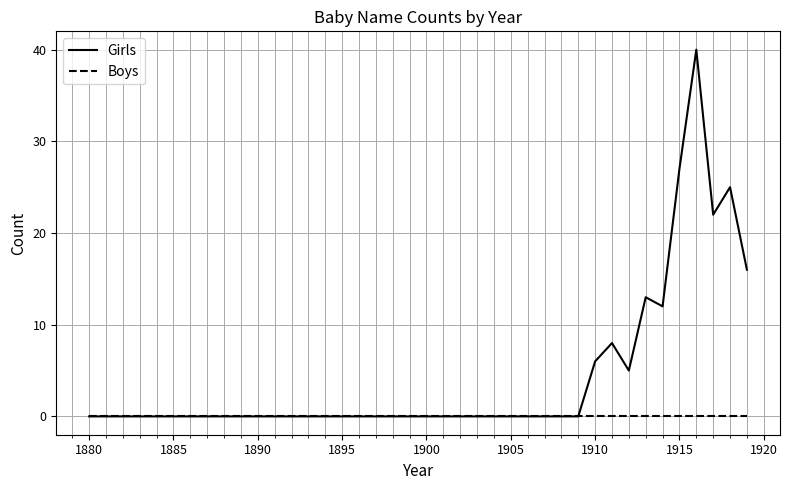

What is the average value of the Girls series?

4